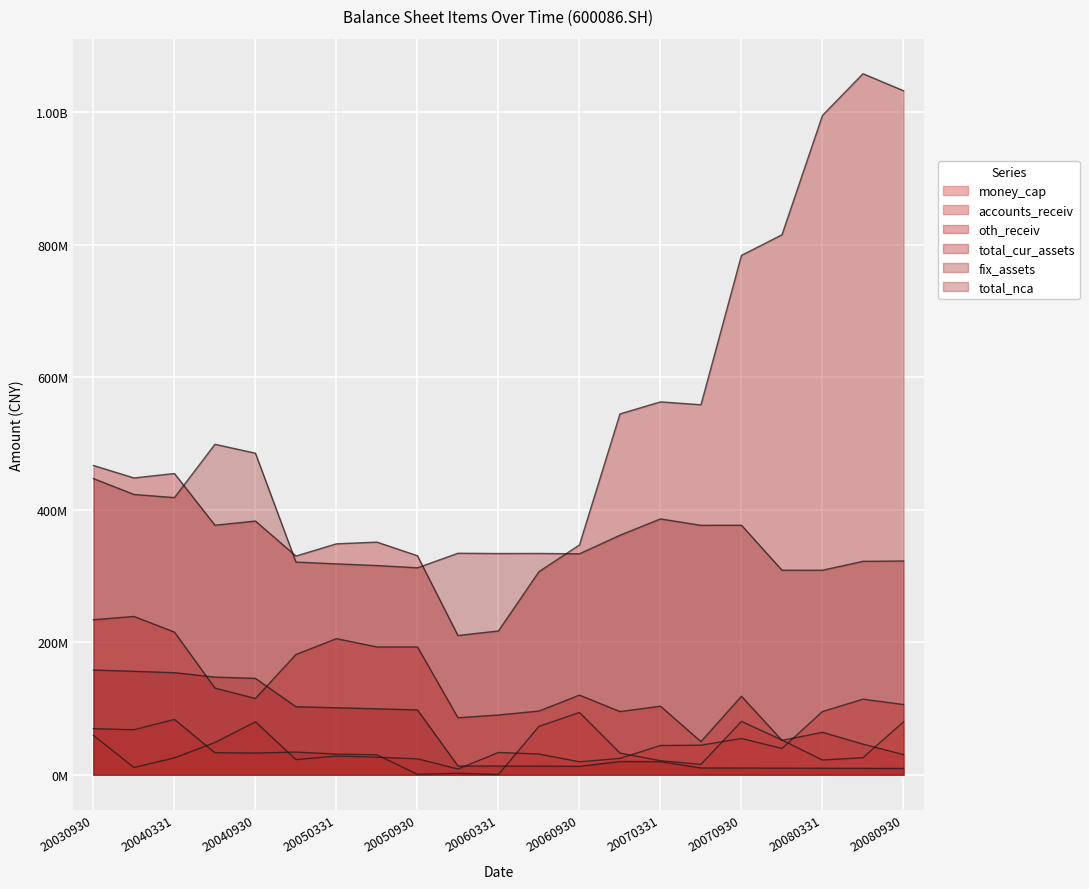

What are all the series names shown in the legend?

money_cap, accounts_receiv, oth_receiv, total_cur_assets, fix_assets, total_nca